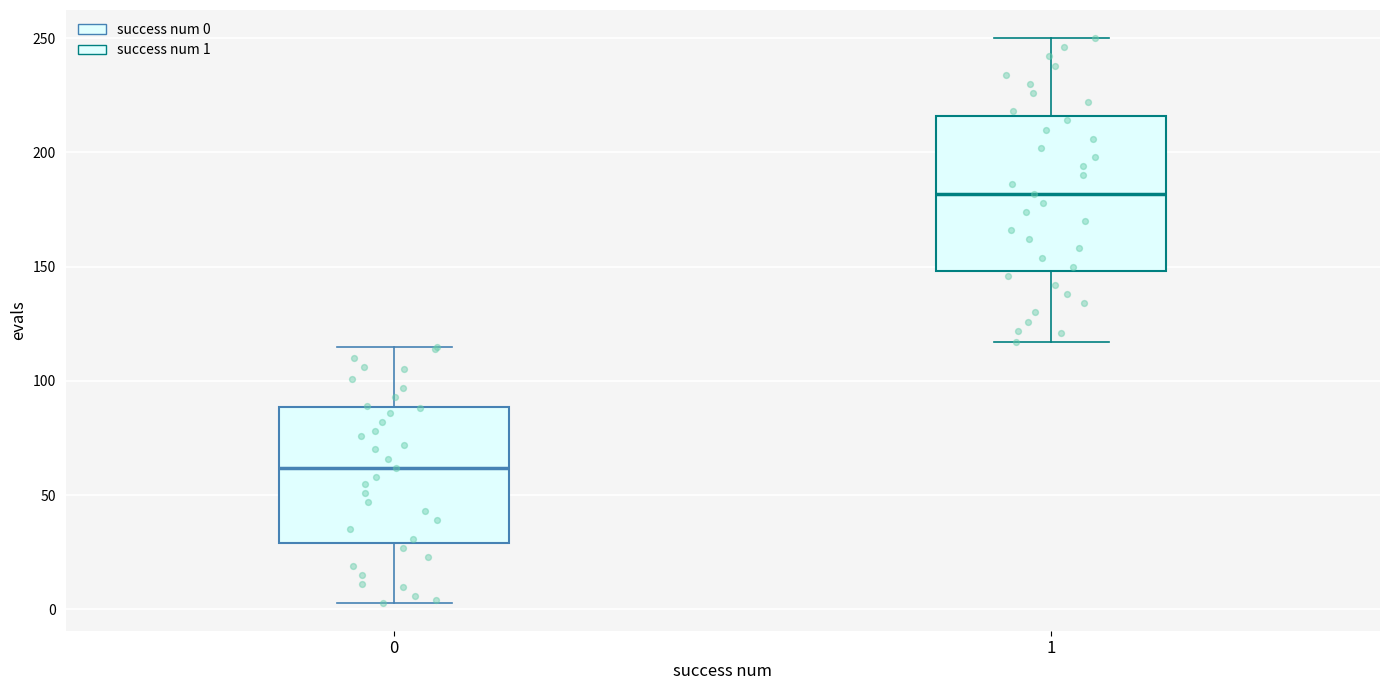

Reading left to right, transcribe this box plot: for each box, give where its median line is, the range the box spans, and where its two whiskers end, as read against the y-axis. The values are not printed on the chart, so give them approximately, as read against the axis.

0: median 60, box 30 to 90, whiskers 5 to 115
1: median 180, box 150 to 215, whiskers 115 to 250